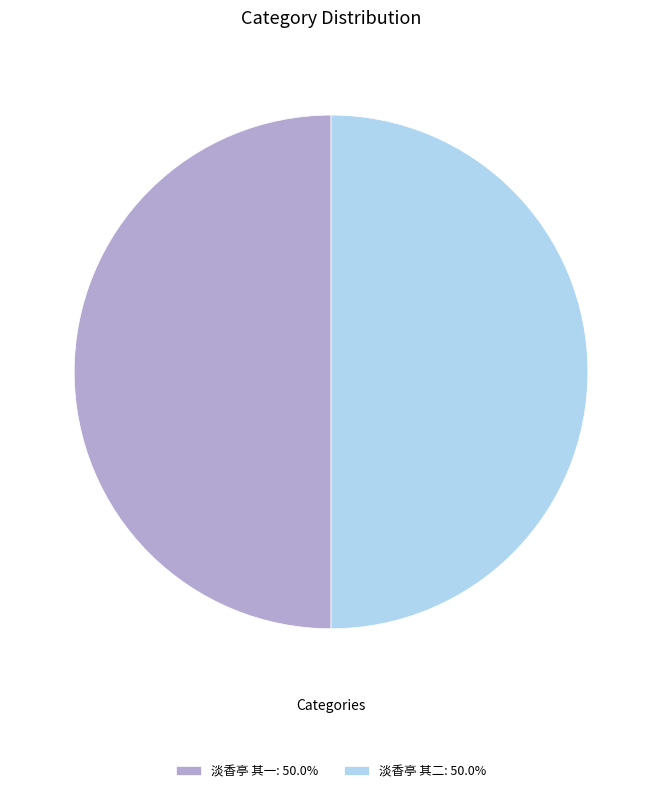

What is the ratio of the value at 淡香亭 其一 to the value at 淡香亭 其二?

1.0